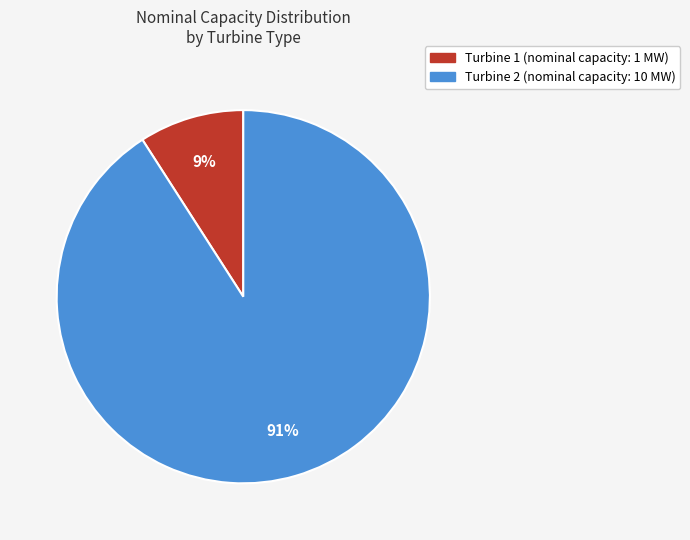

Is it true that Turbine 1 is 9% of the pie?

True